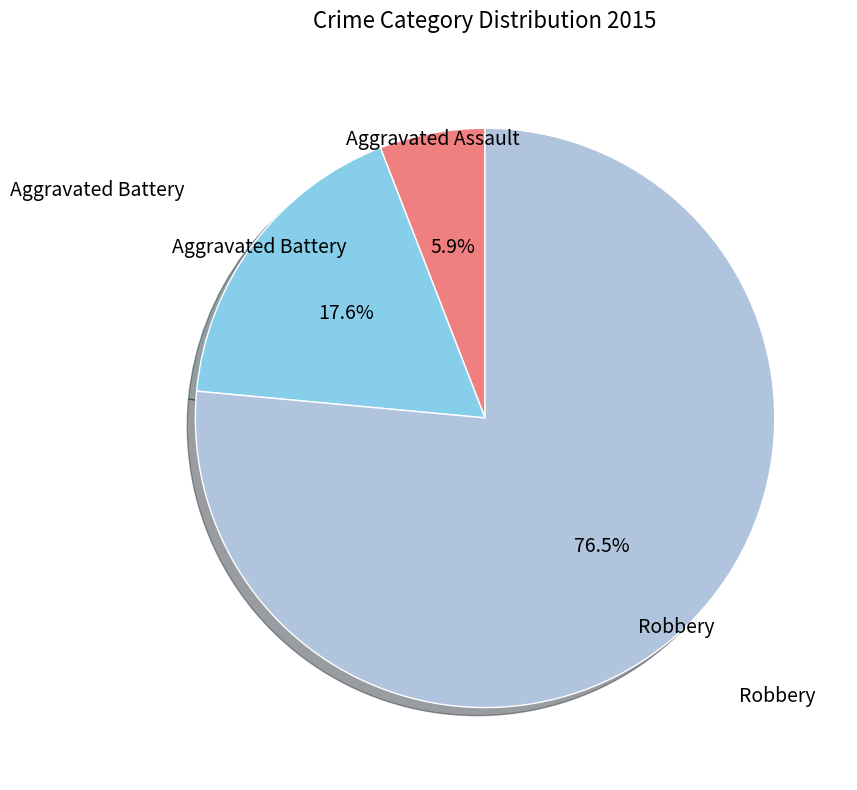

How many slices are in this pie chart?

3